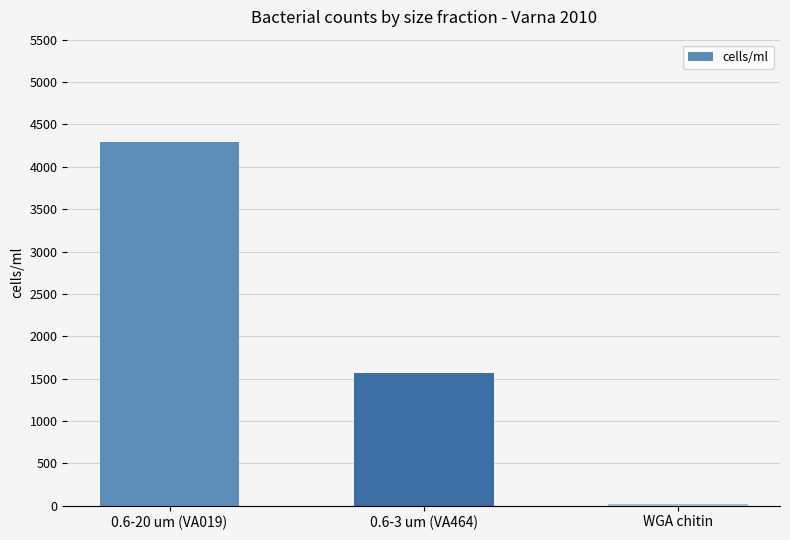

How many distinct data groups are displayed?

1